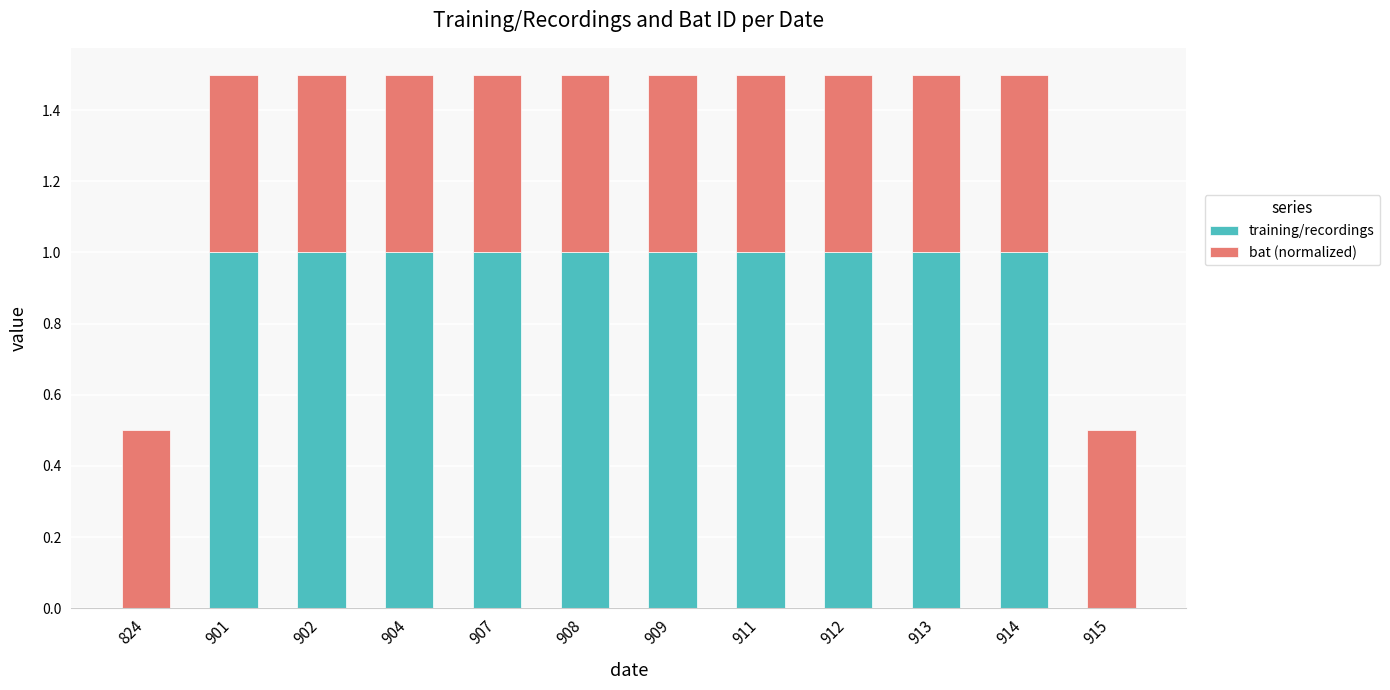

What is the maximum value for training/recordings?

1.0